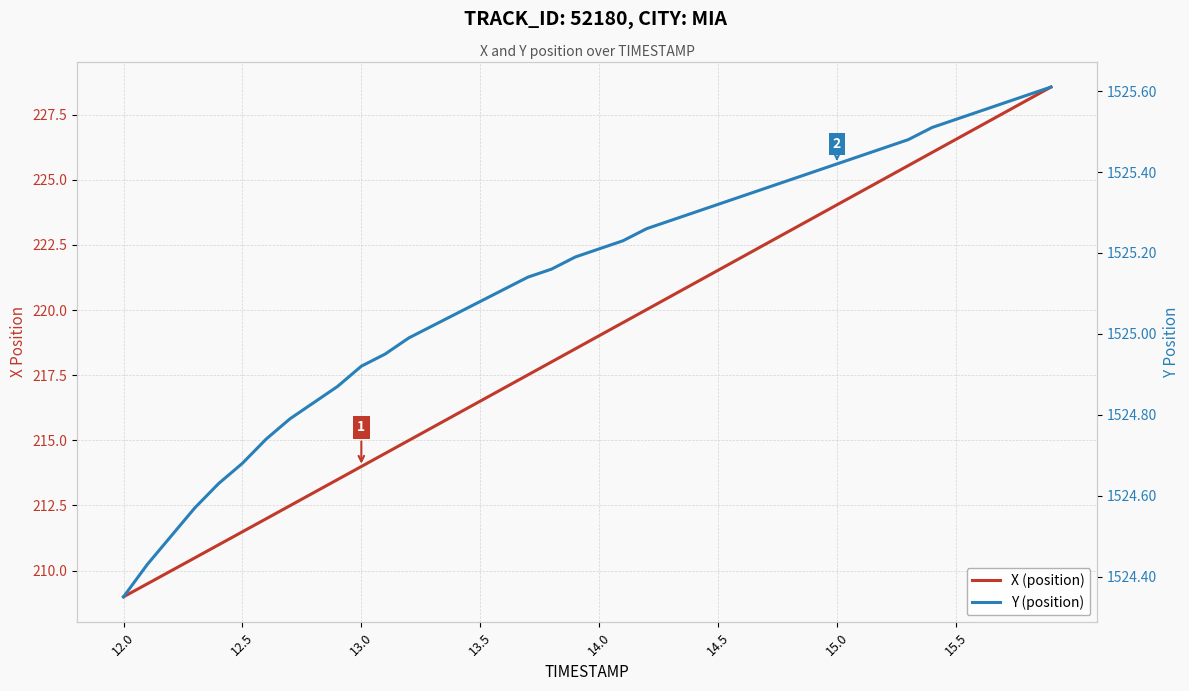

What is the greatest value displayed?

1525.6